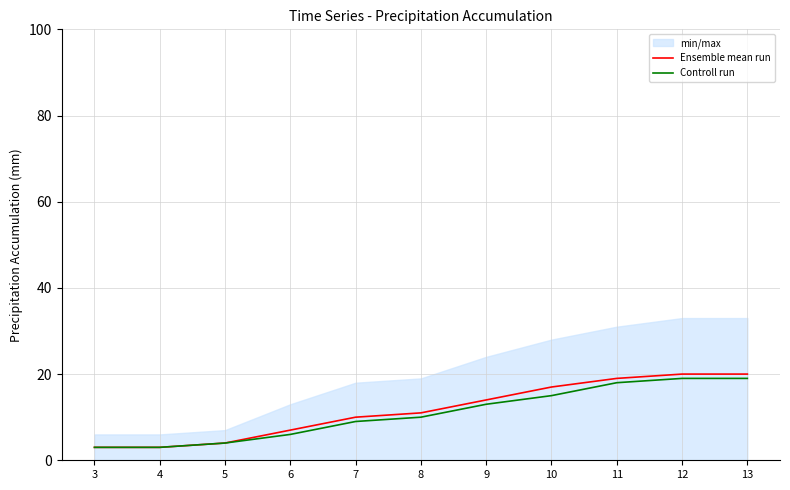

The Controll run series shows 9 at 7. True or false?

True